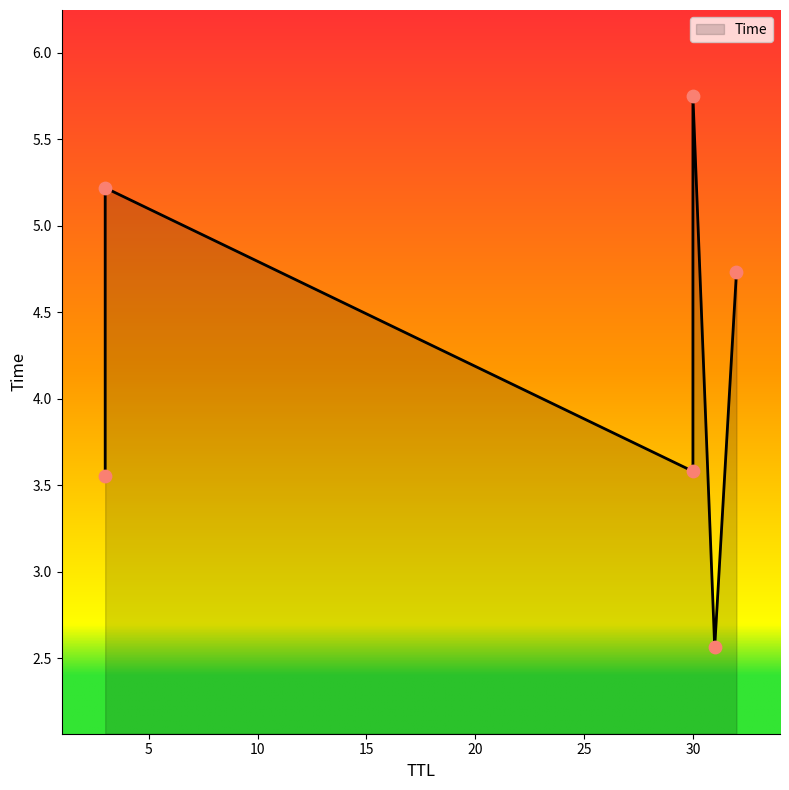

What is the change in value from 31 to 30?

+3.2